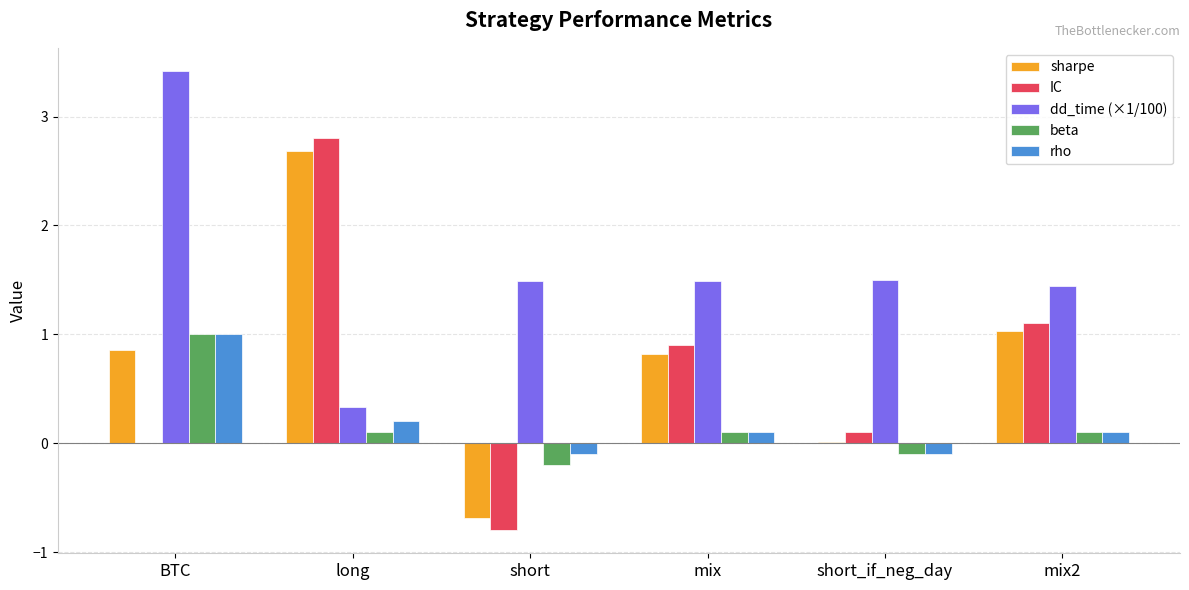

Which label corresponds to the largest value in the chart?

BTC